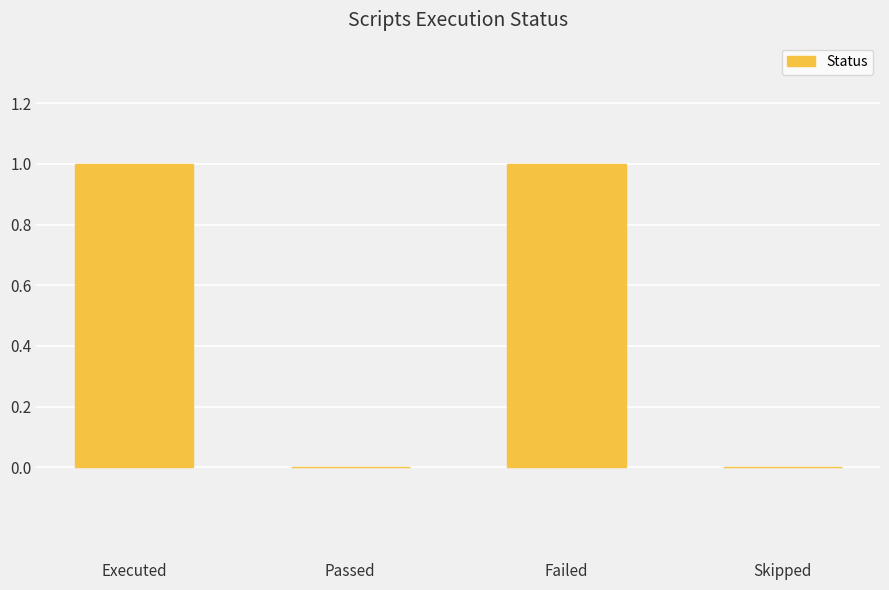

The value at Passed is 0. True or false?

True